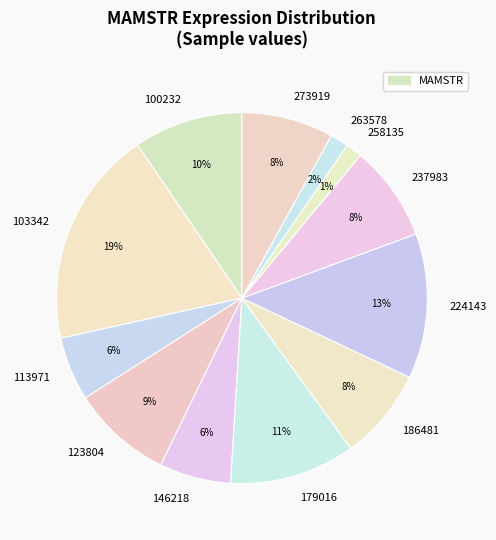

Does 123804 represent more than half of the total?

No